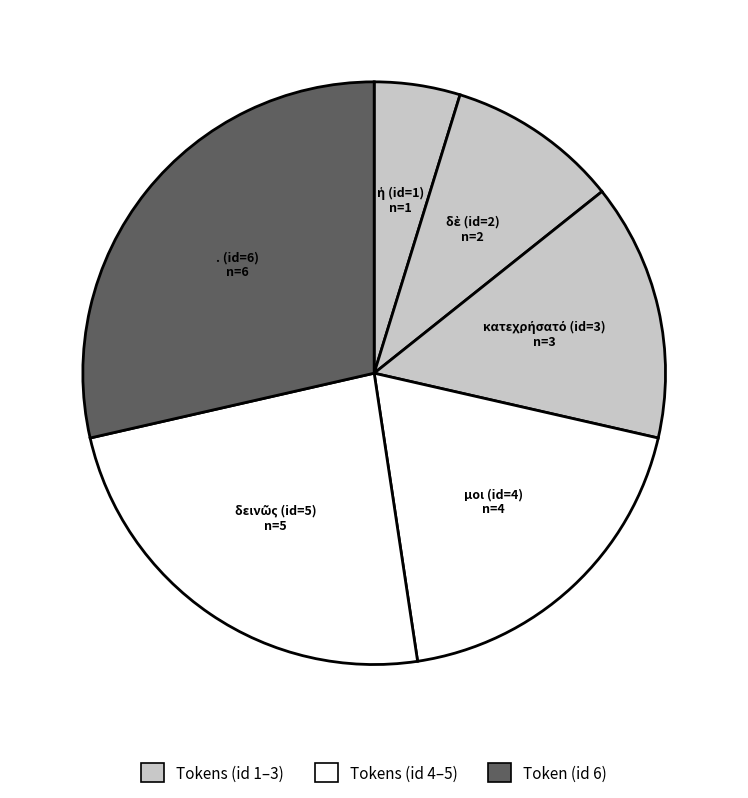

To the nearest percent, what is the average slice percentage?

17%